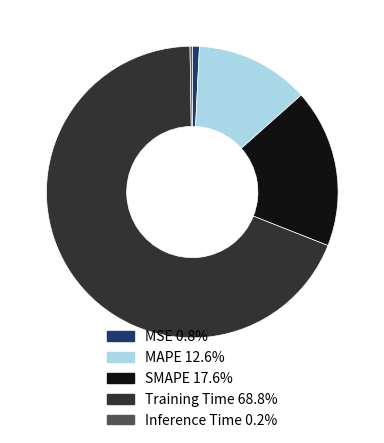

Does Training Time 68.8% represent more than half of the total?

Yes